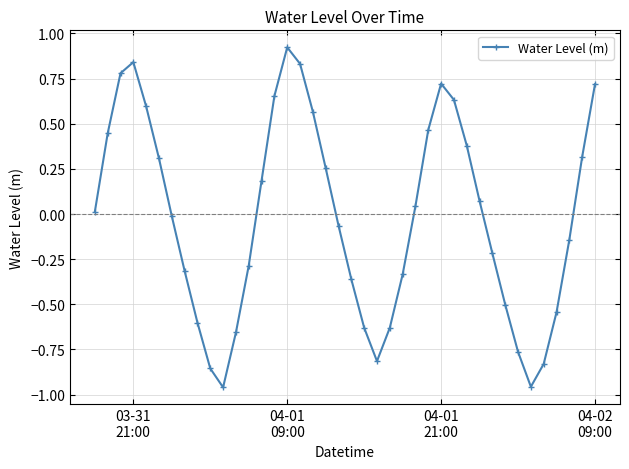

What is the value of the 14th point from the left?

0.2